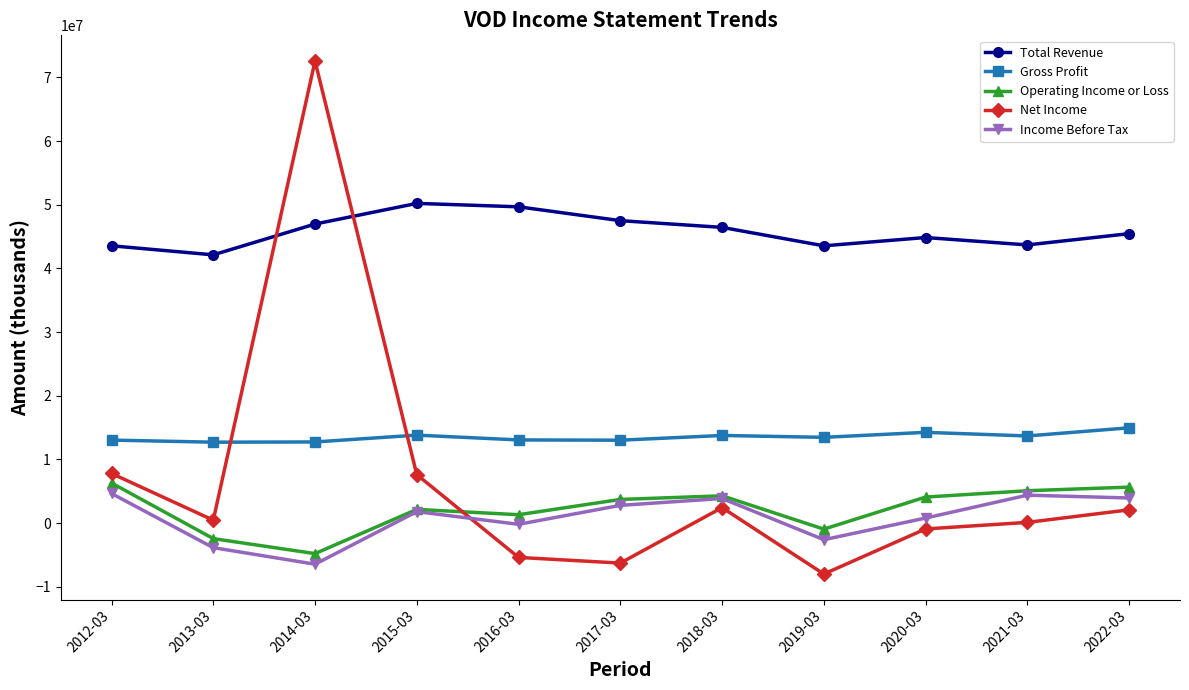

The Net Income series shows -2039598 at 2016-03. True or false?

False